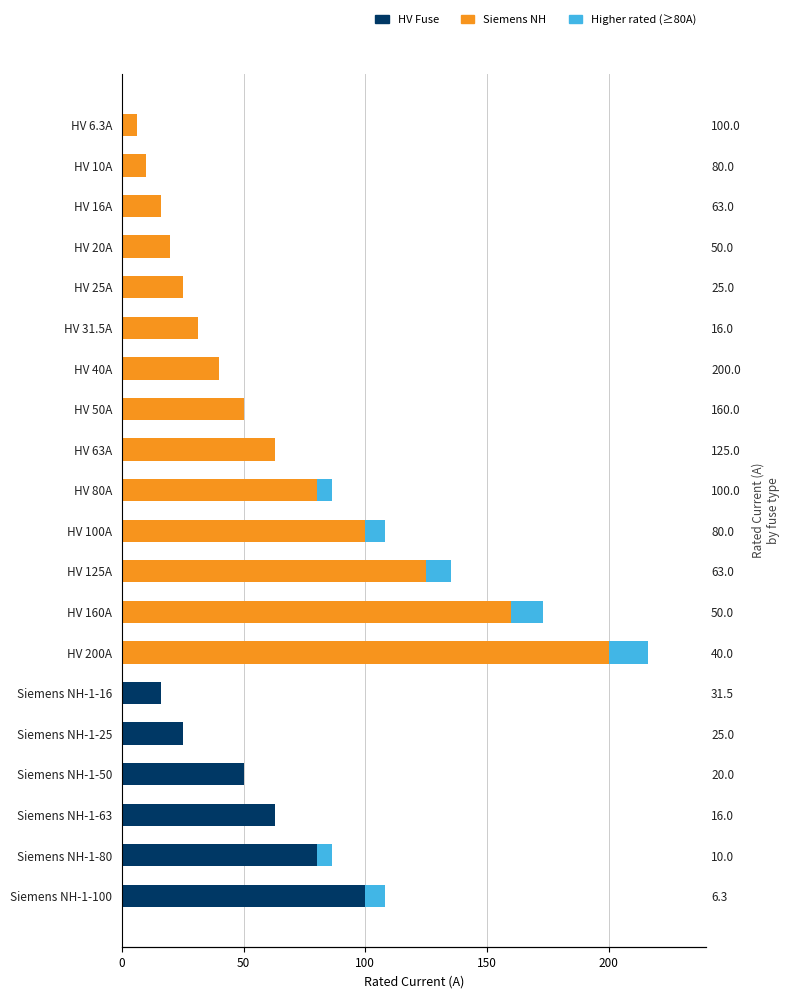

What is the spread (max minus min) of values at HV 20A?

20.0